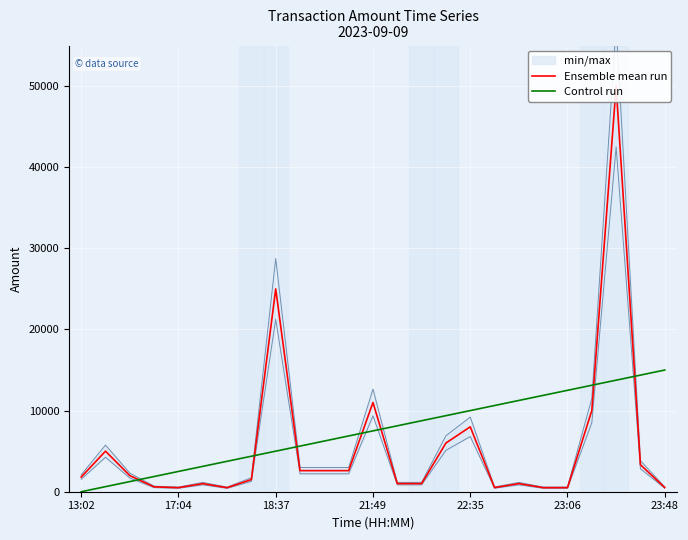

What is the label of the 11th point from the left?

10